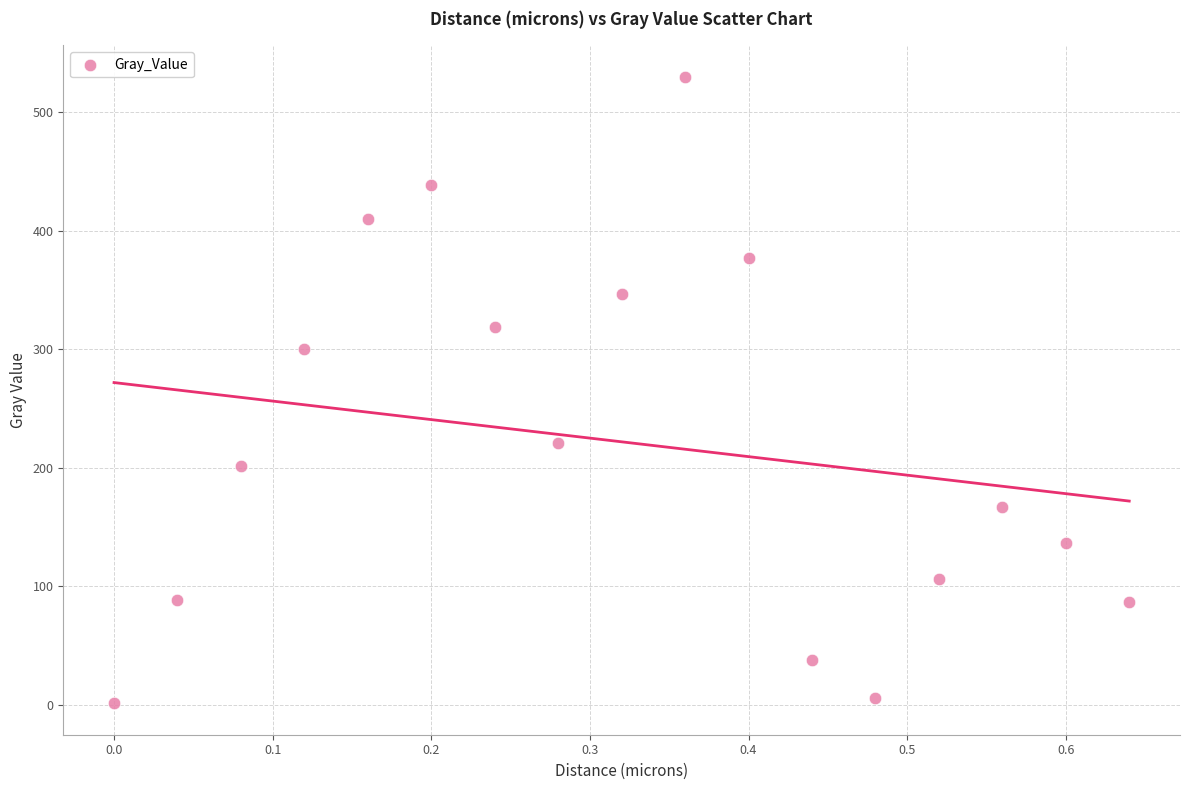

What is the range of X values (max minus min)?

0.6